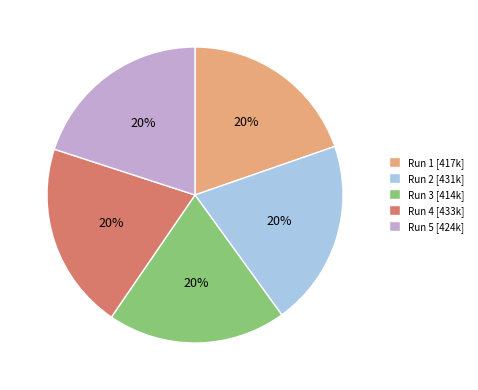

Is there a majority slice in this chart?

No